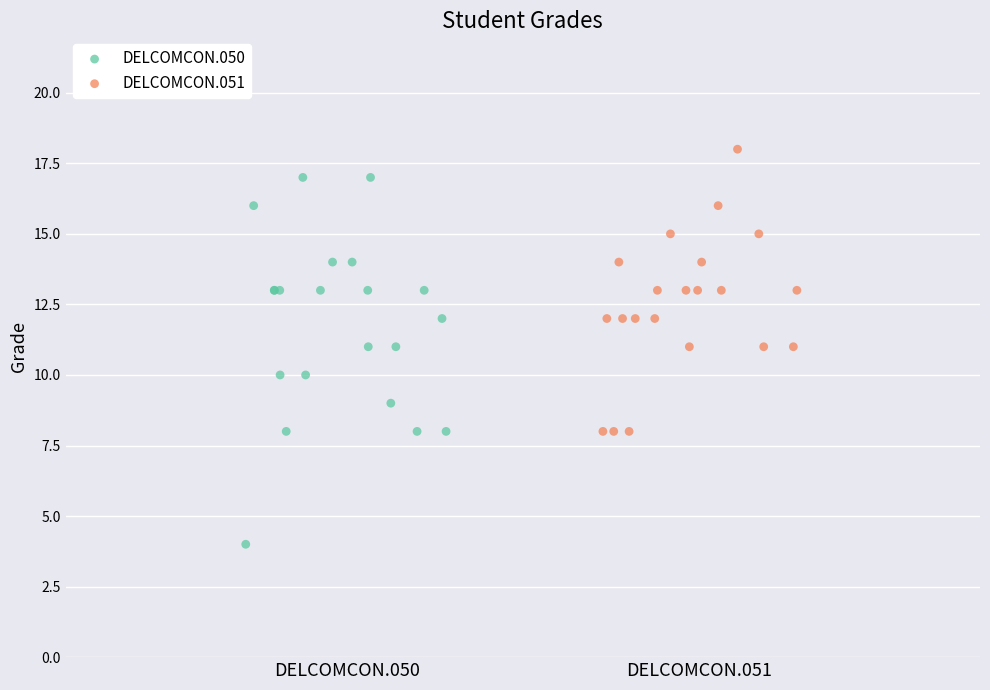

Which series reaches the maximum Y coordinate?

DELCOMCON.051